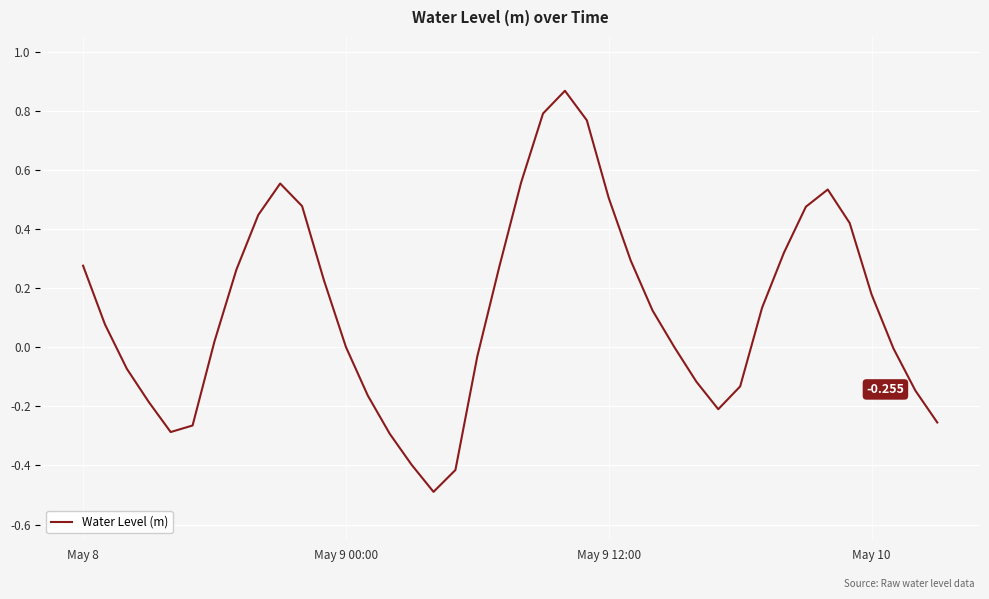

How many interior local valleys (lower than both neighbors) does the data have?

3